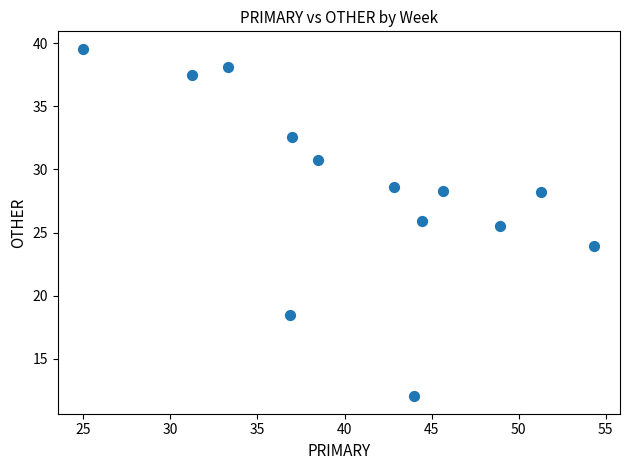

What is the range of Y values (max minus min)?

27.6